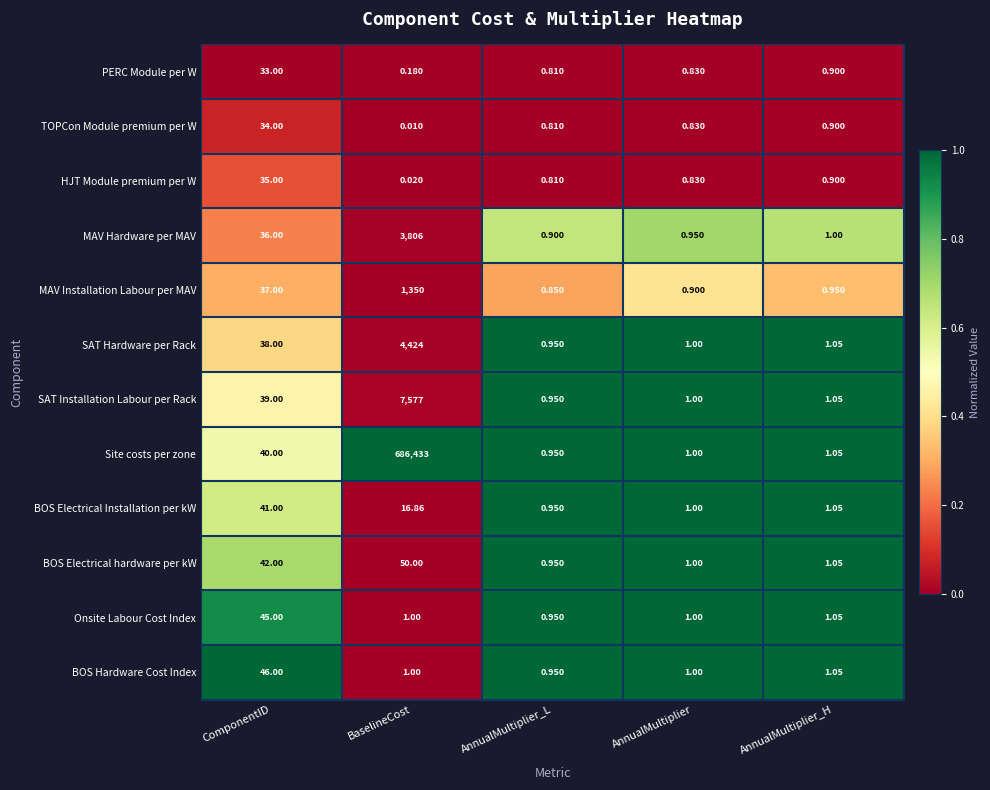

Which series has the widest spread of values?

Site costs per zone